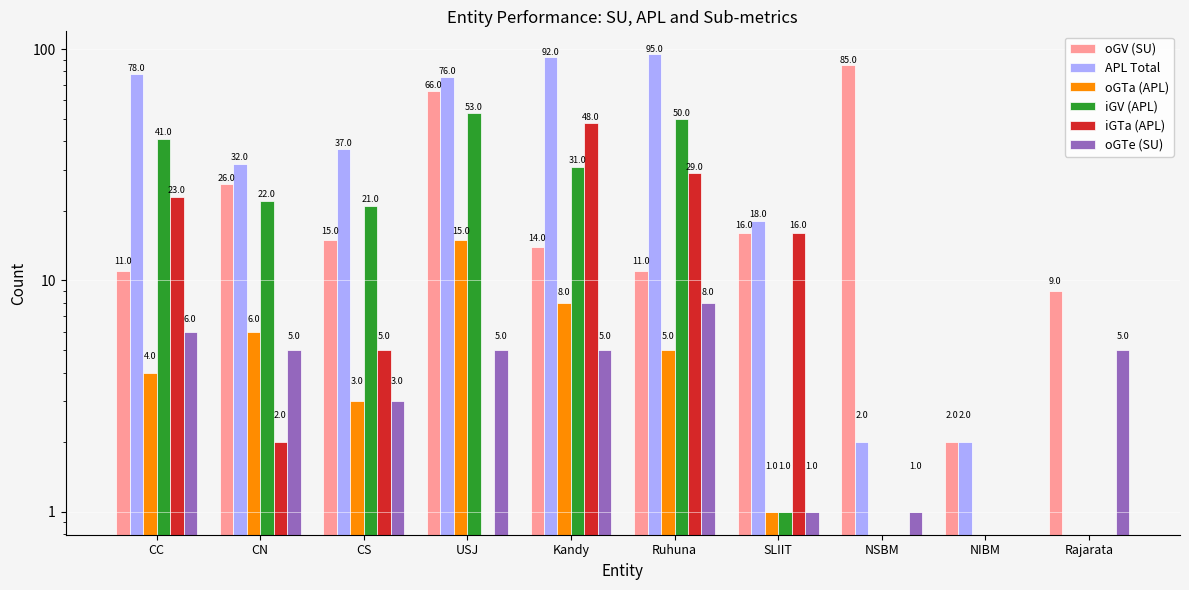

Reading right to left, extract all data points from this chart.

oGV (SU): 9	2	85	16	11	14	66	15	26	11
APL Total: 0	2	2	18	95	92	76	37	32	78
oGTa (APL): 0	0	0	1	5	8	15	3	6	4
iGV (APL): 0	0	0	1	50	31	53	21	22	41
iGTa (APL): 0	0	0	16	29	48	0	5	2	23
oGTe (SU): 5	0	1	1	8	5	5	3	5	6